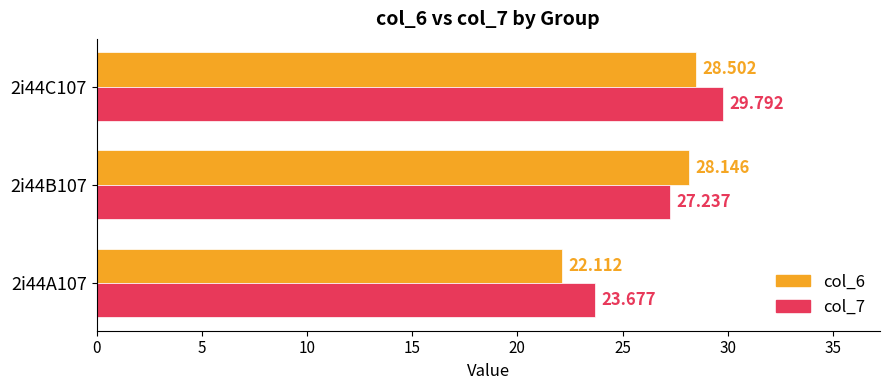

Is the value of col_7 at 2i44A107 greater than the value of col_6 at 2i44A107?

Yes